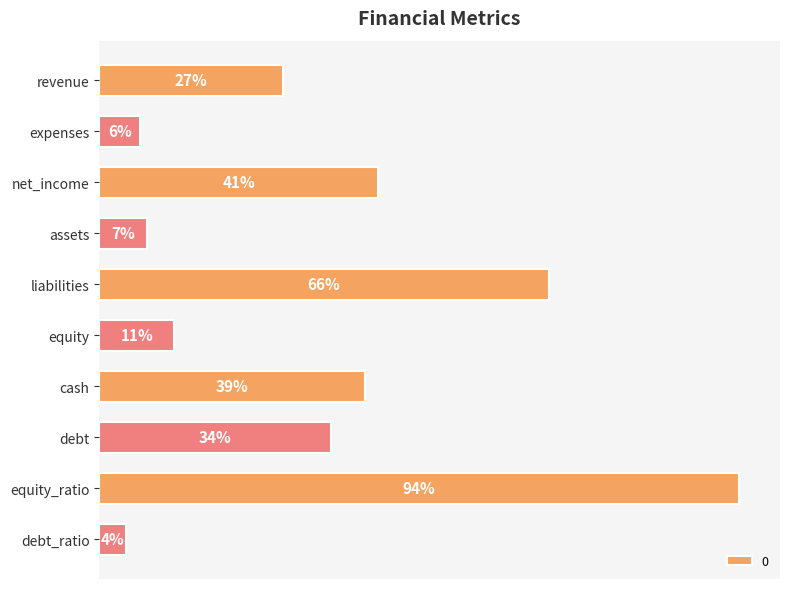

What is the label of the 3rd bar from the top?

net_income